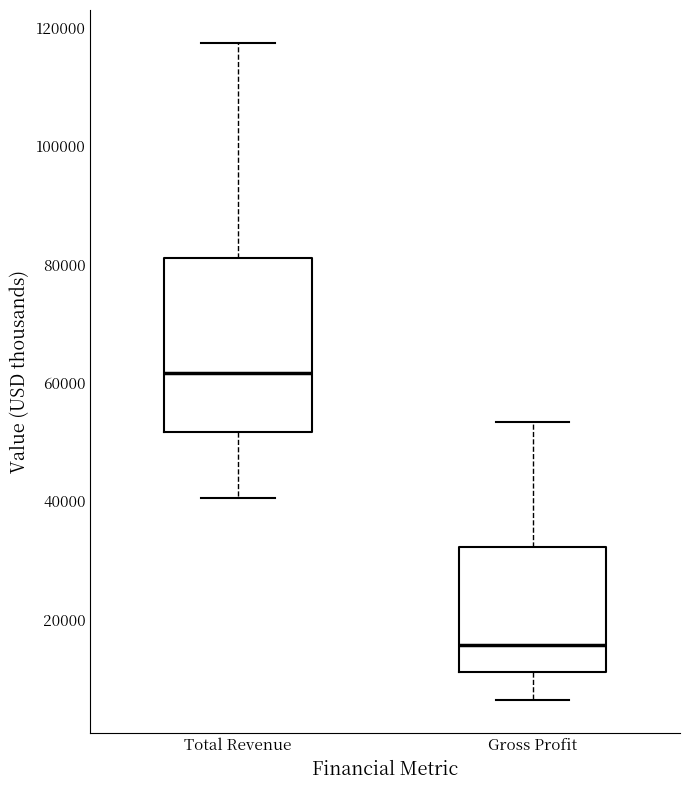

Reading left to right, transcribe this box plot: for each box, give where its median line is, the range the box spans, and where its two whiskers end, as read against the y-axis. The values are not printed on the chart, so give them approximately, as read against the axis.

Total Revenue: median 62000, box 52000 to 82000, whiskers 40000 to 118000
Gross Profit: median 16000, box 12000 to 32000, whiskers 6000 to 54000